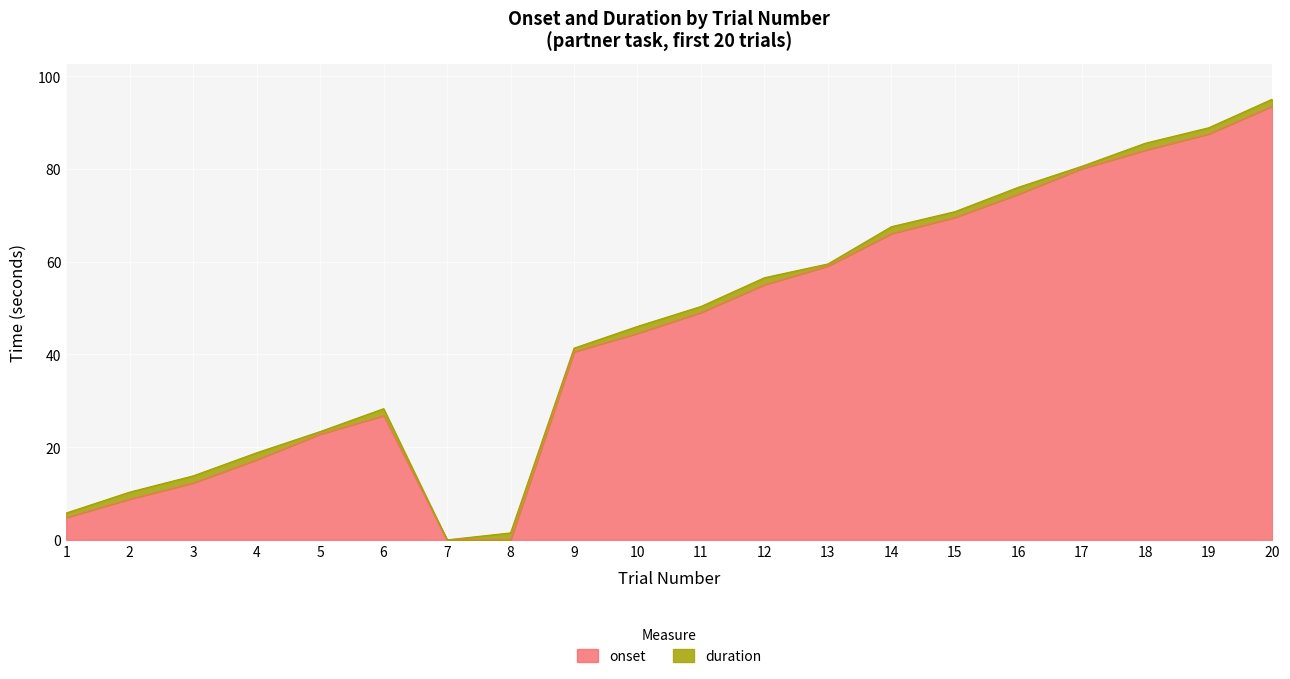

Is it true that the value at 20 is 93.5?

True